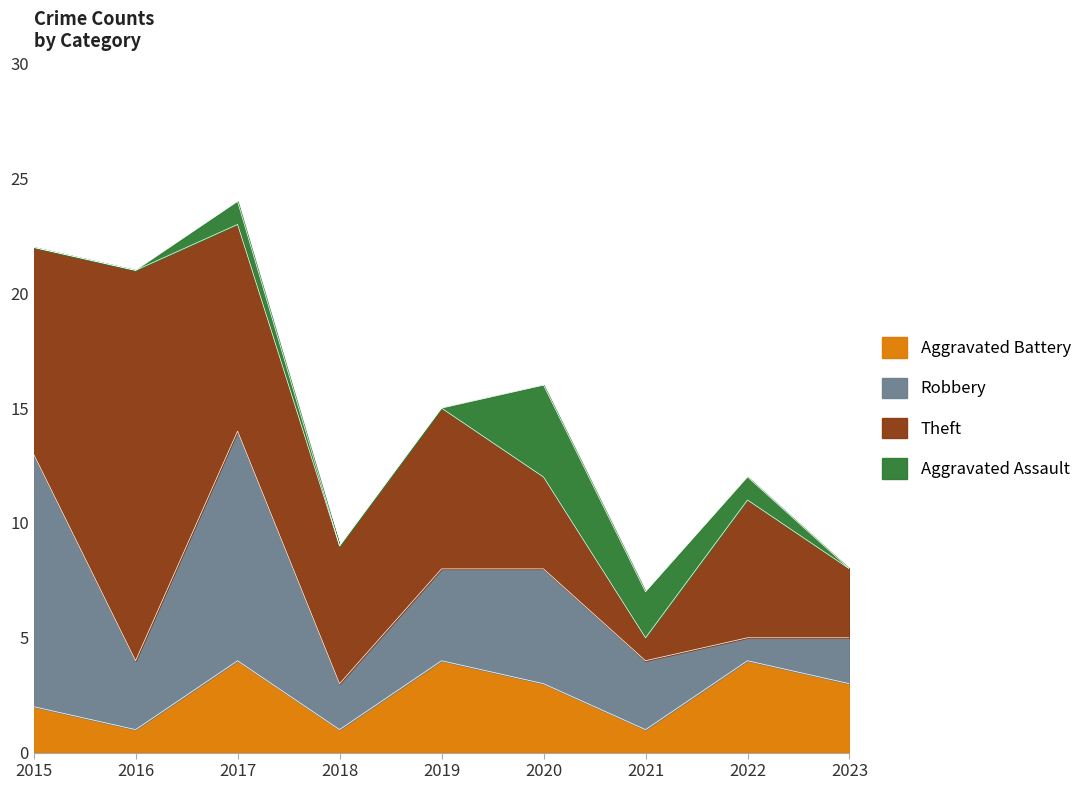

Reading left to right, transcribe all the data shown in this chart.

Aggravated Battery: 2	1	4	1	4	3	1	4	3
Robbery: 11	3	10	2	4	5	3	1	2
Theft: 9	17	9	6	7	4	1	6	3
Aggravated Assault: 0	0	1	0	0	4	2	1	0